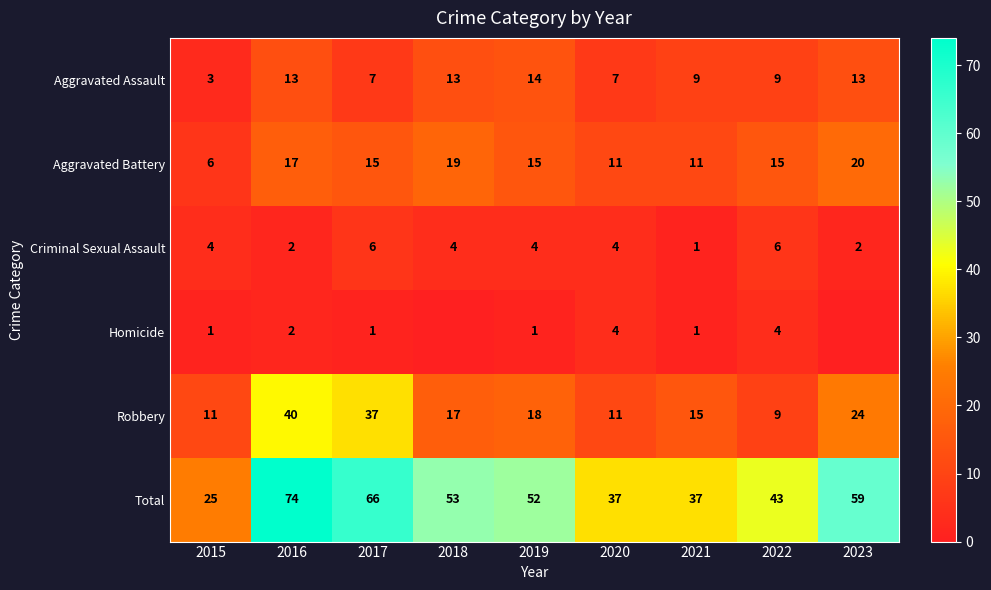

Between 2015 and 2016, which series saw the biggest shift?

Total